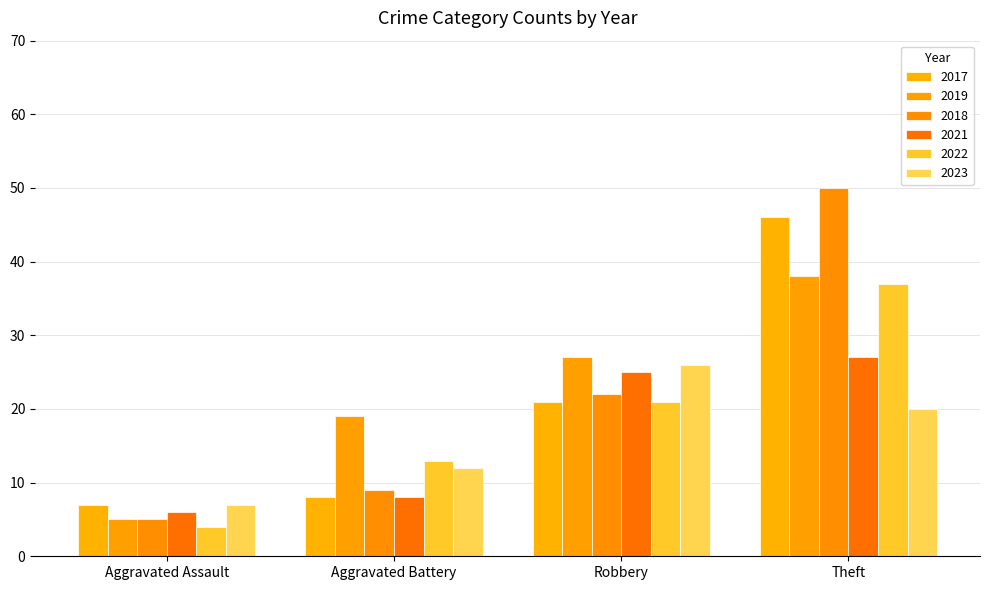

How many groups of bars are there?

4